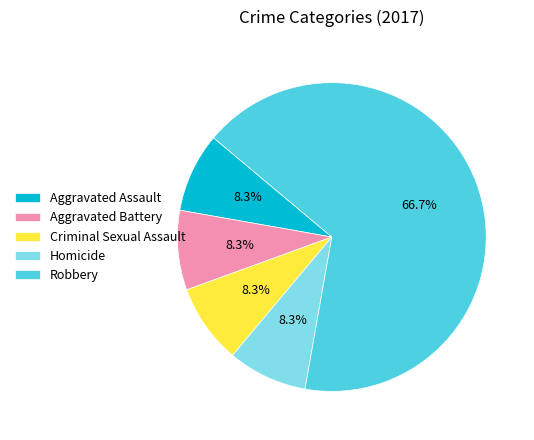

The Robbery slice represents 67% of the pie. True or false?

True